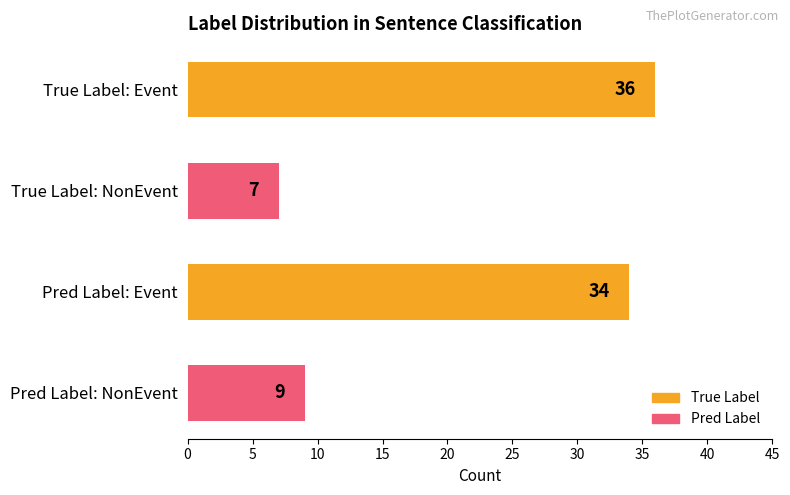

Between Pred Label: Event and True Label: NonEvent, which is larger?

Pred Label: Event